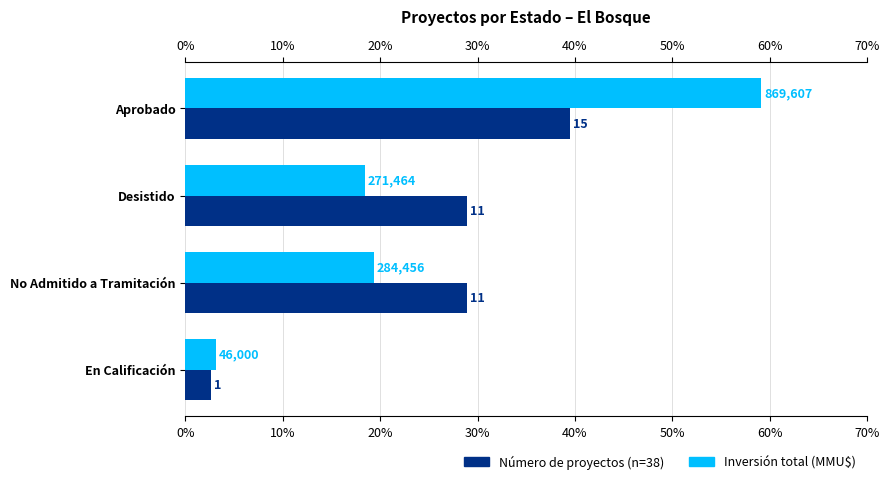

What is the highest value of the Inversión (MMU$) series?

59.1